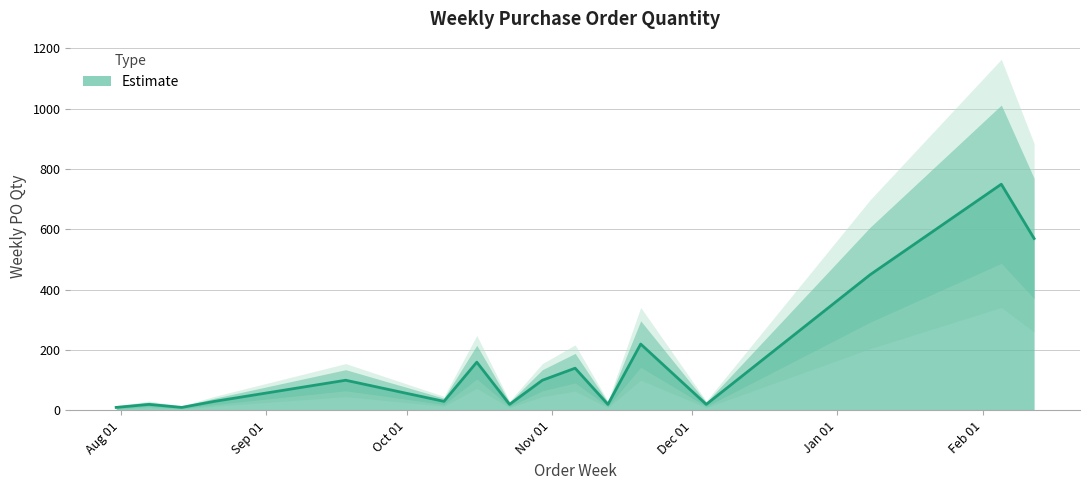

What is the value of the 9th point from the left?

100